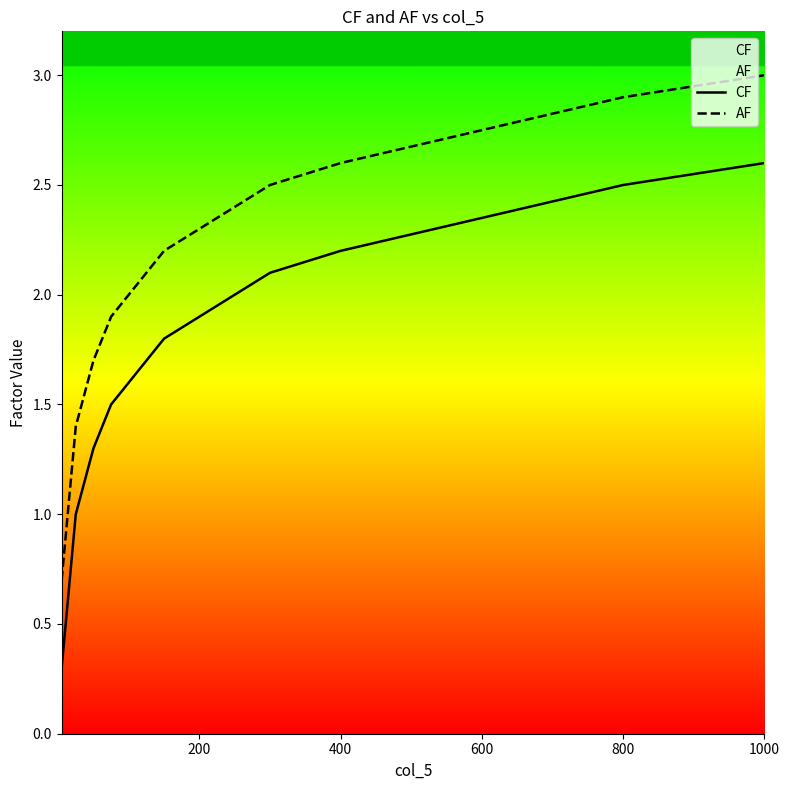

The value of CF at 400 is 1.5. True or false?

False